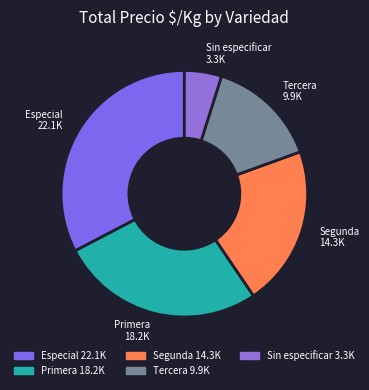

Is there any slice that represents more than half of the pie?

No